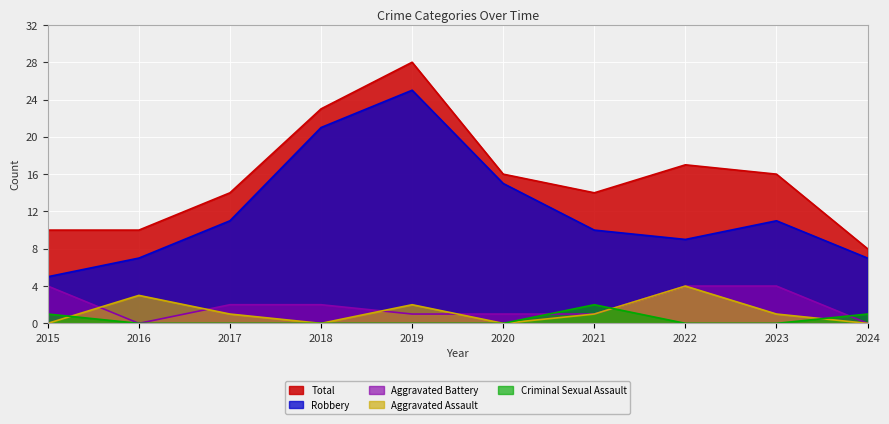

Reading left to right, what are all the values shown in this chart?

Total: 2015=10	2016=10	2017=14	2018=23	2019=28	2020=16	2021=14	2022=17	2023=16	2024=8
Robbery: 2015=5	2016=7	2017=11	2018=21	2019=25	2020=15	2021=10	2022=9	2023=11	2024=7
Aggravated Battery: 2015=4	2016=0	2017=2	2018=2	2019=1	2020=1	2021=1	2022=4	2023=4	2024=0
Aggravated Assault: 2015=0	2016=3	2017=1	2018=0	2019=2	2020=0	2021=1	2022=4	2023=1	2024=0
Criminal Sexual Assault: 2015=1	2016=0	2017=0	2018=0	2019=0	2020=0	2021=2	2022=0	2023=0	2024=1